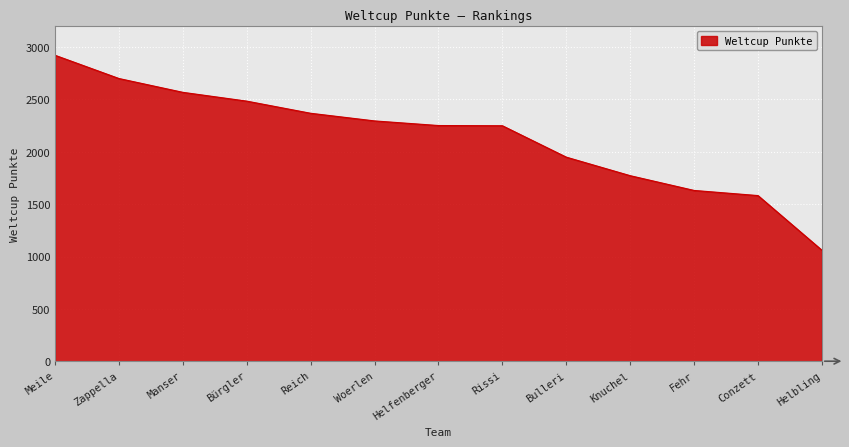

Where is the data nearest to the value 1991?

Bulleri